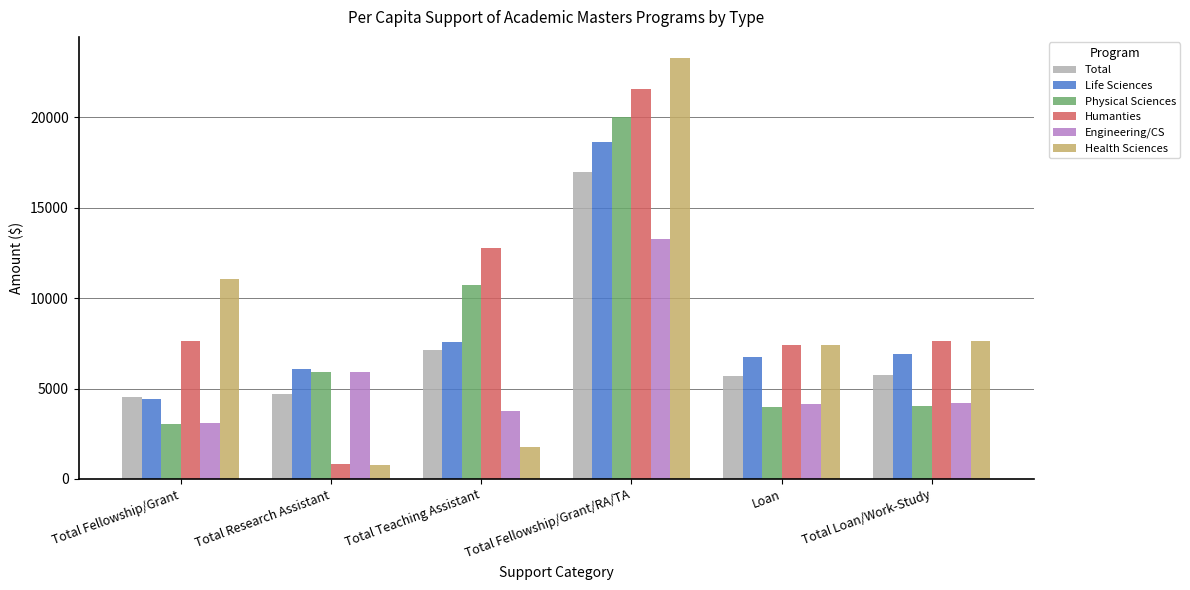

Which category has the lowest value in the Life Sciences series?

Total Fellowship/Grant